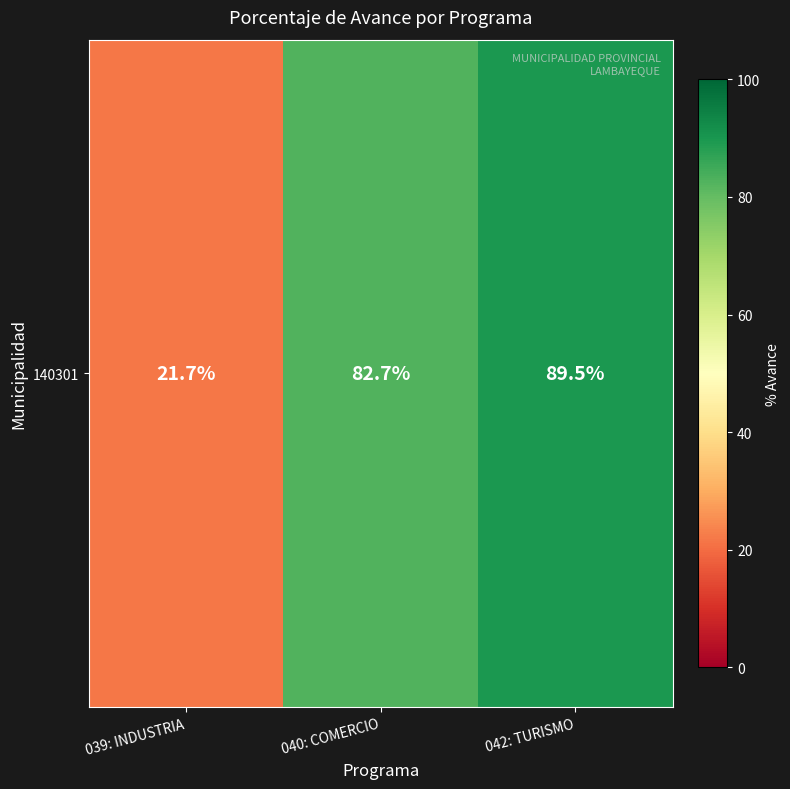

Rank the categories by value from lowest to highest.

039: INDUSTRIA, 040: COMERCIO, 042: TURISMO